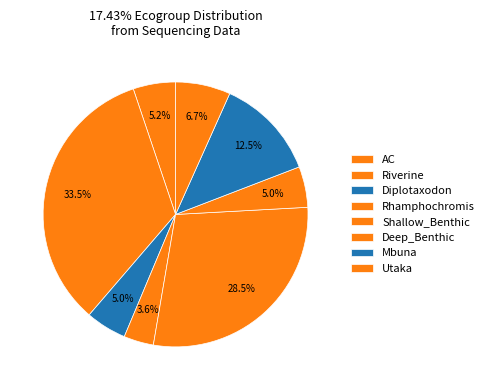

Count the number of slices in the pie.

8